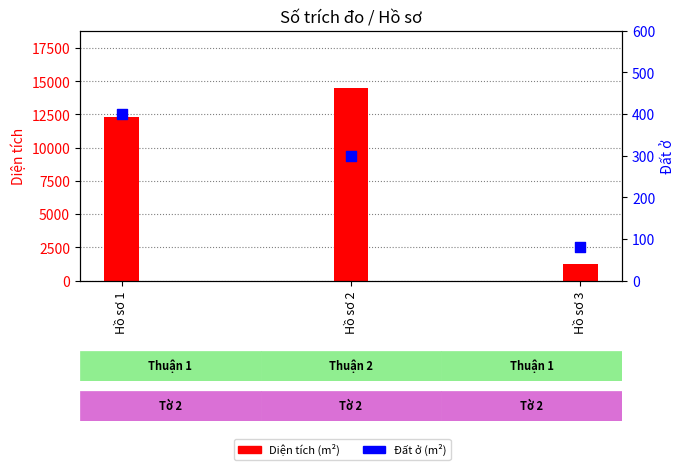

What are all the series names shown in the legend?

Diện tích, Đất ở